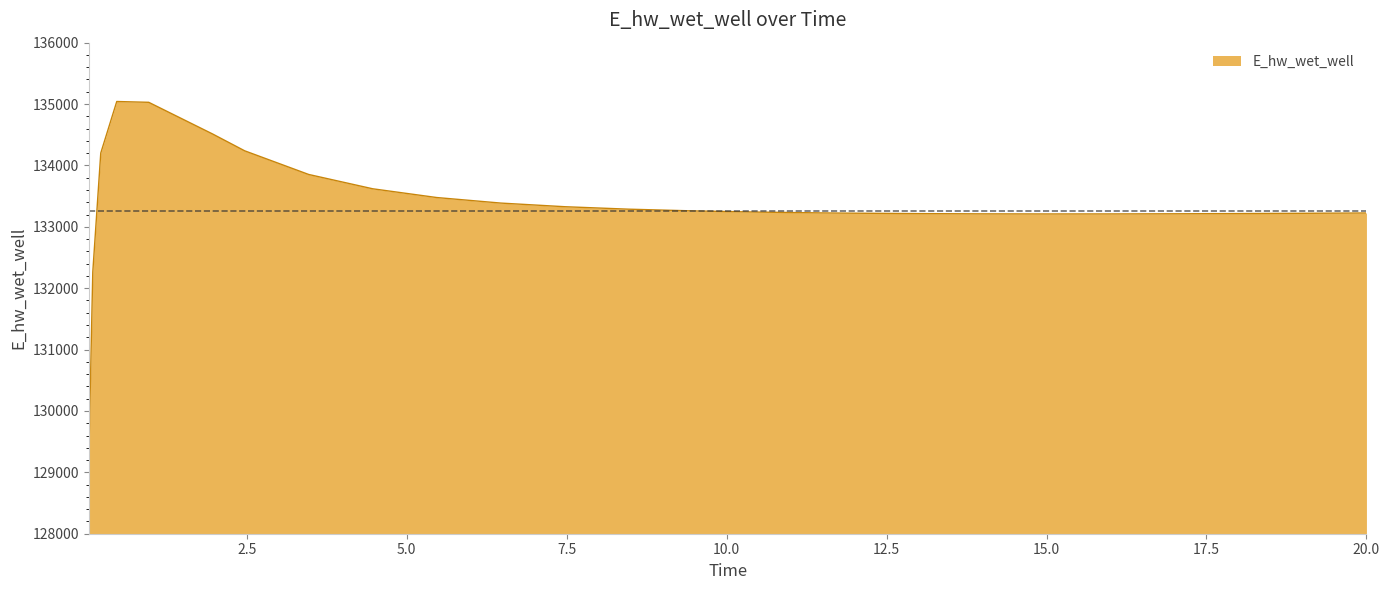

What is the difference between the maximum and minimum values?

5817.4